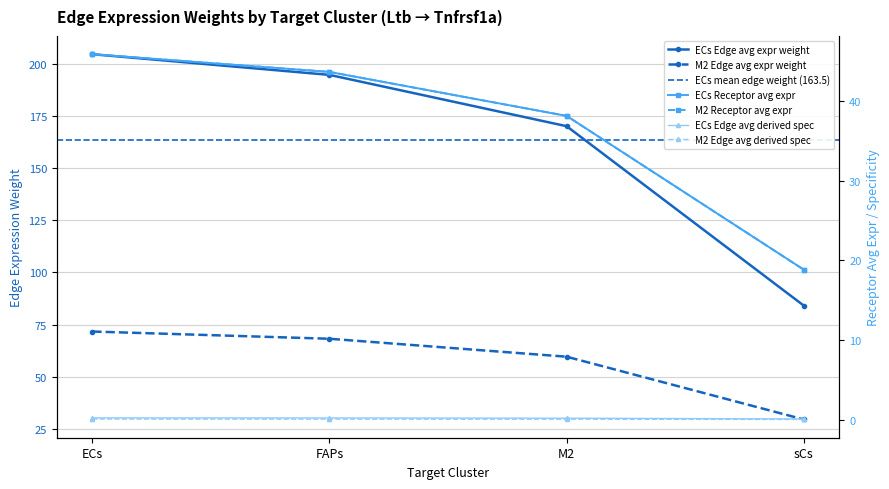

True or false: ECs Edge avg expr weight has more than 1 interior local peaks.

False